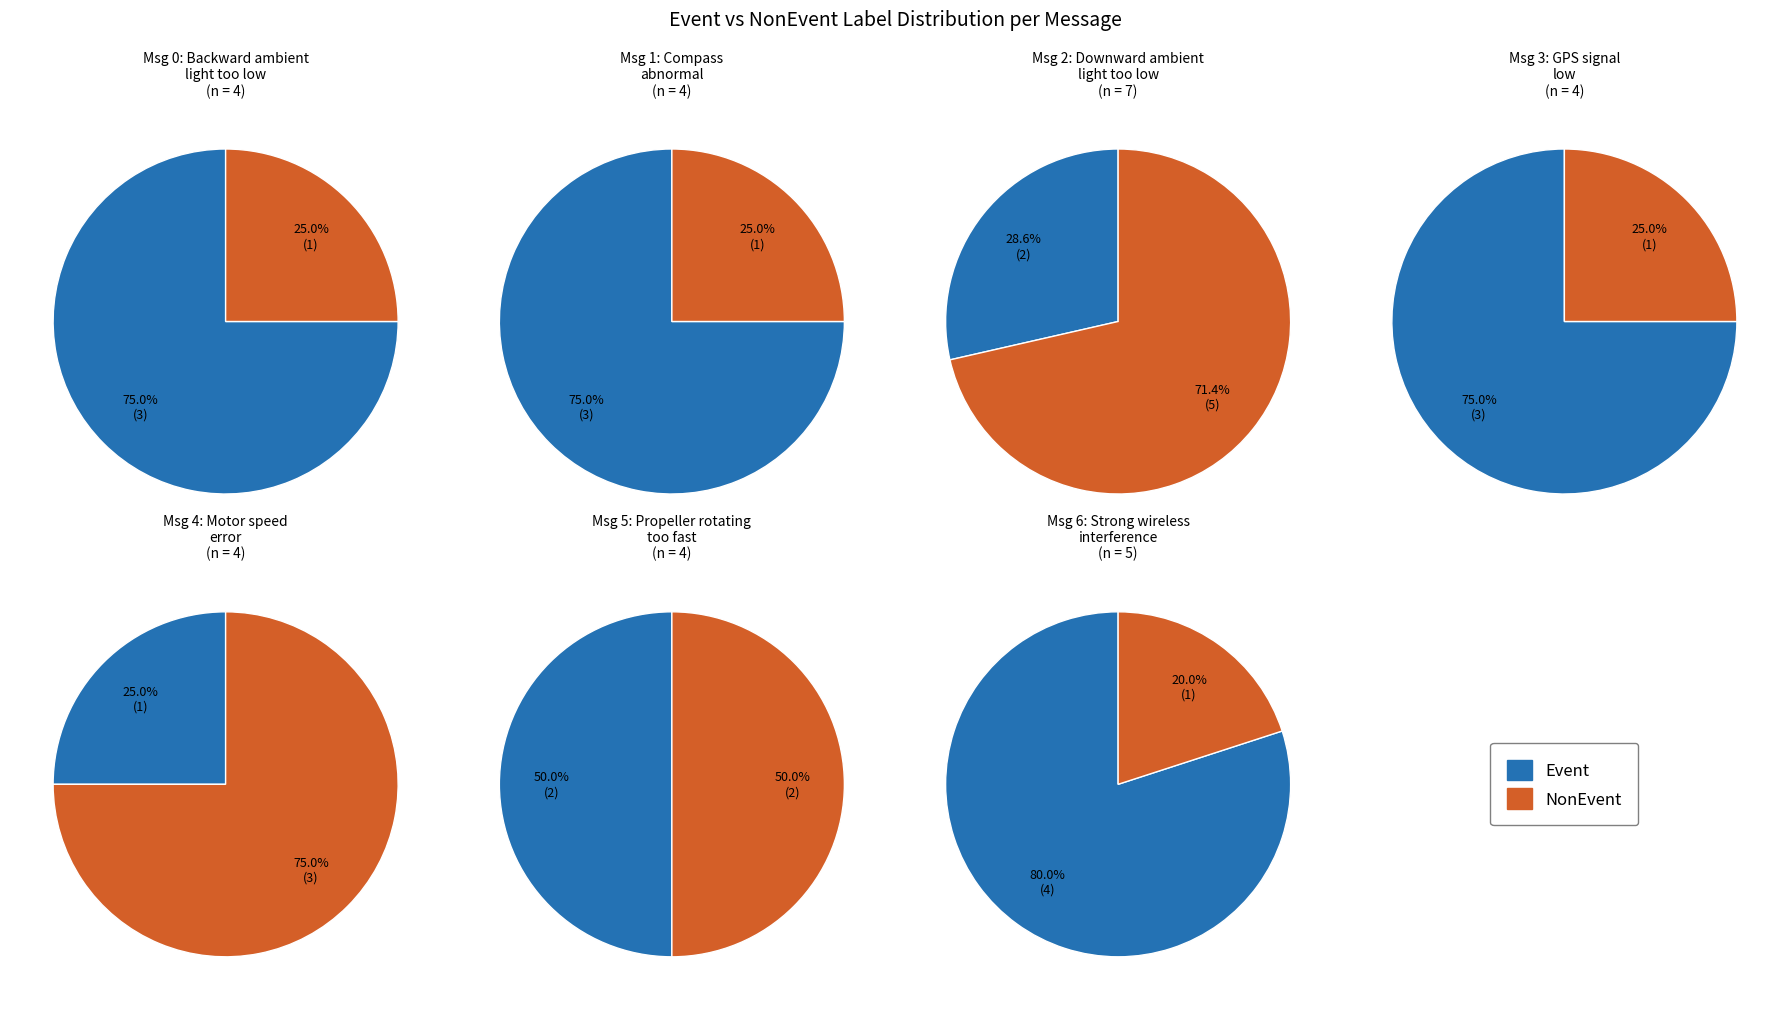

Does any single category account for the majority?

No